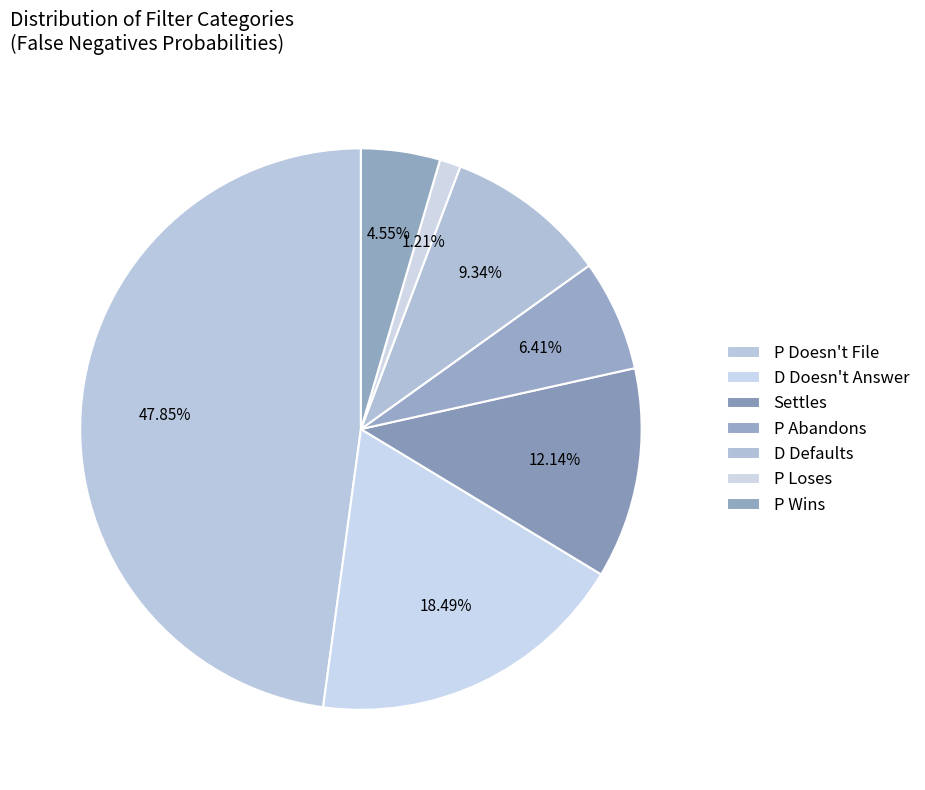

Is there any slice that represents more than half of the pie?

No